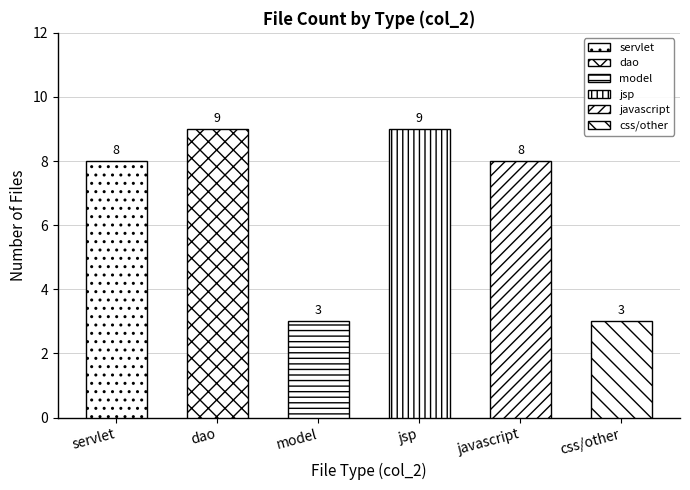

Where is the data nearest to the value 6?

servlet